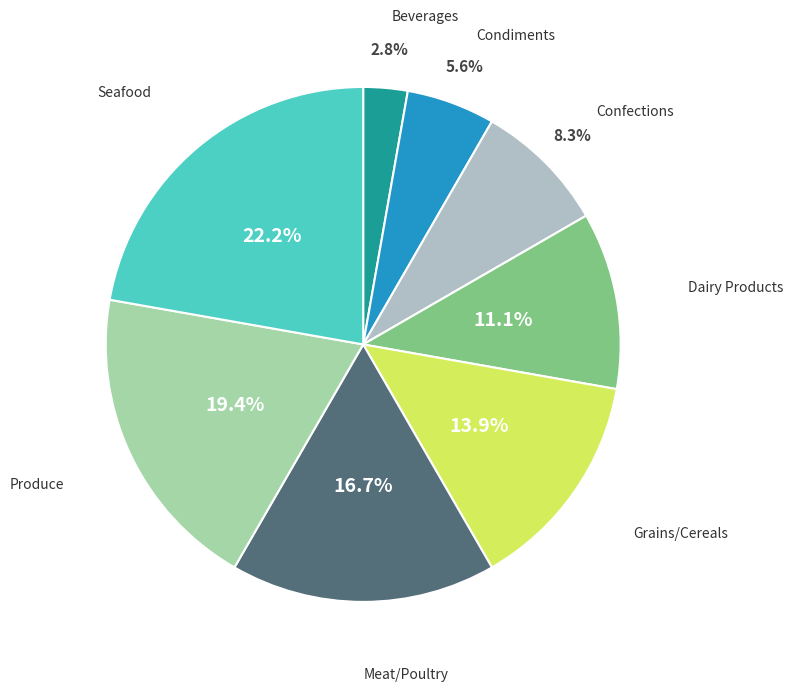

What percentage is NOT represented by Seafood?

77.8%